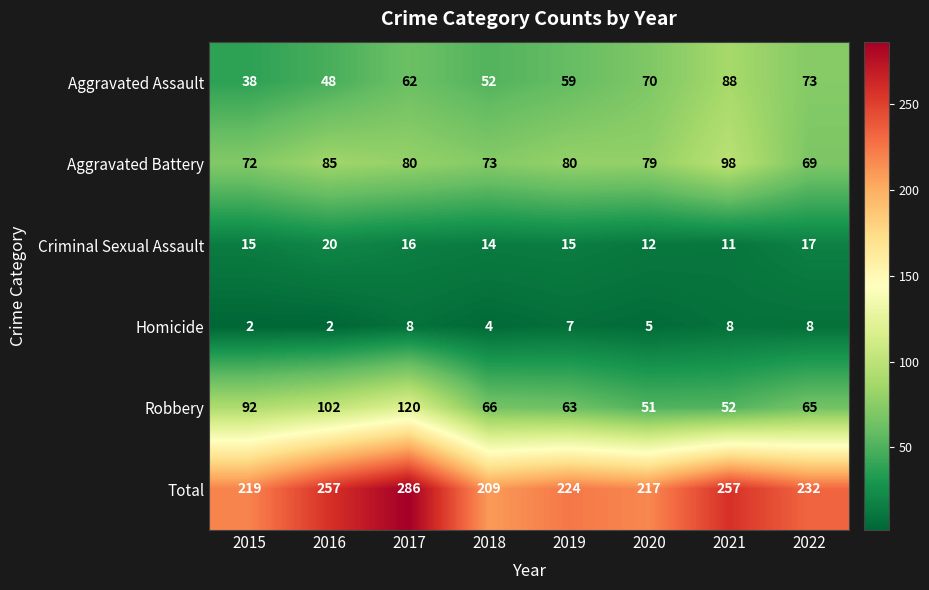

Which series changed the most between 2017 and 2019?

Total